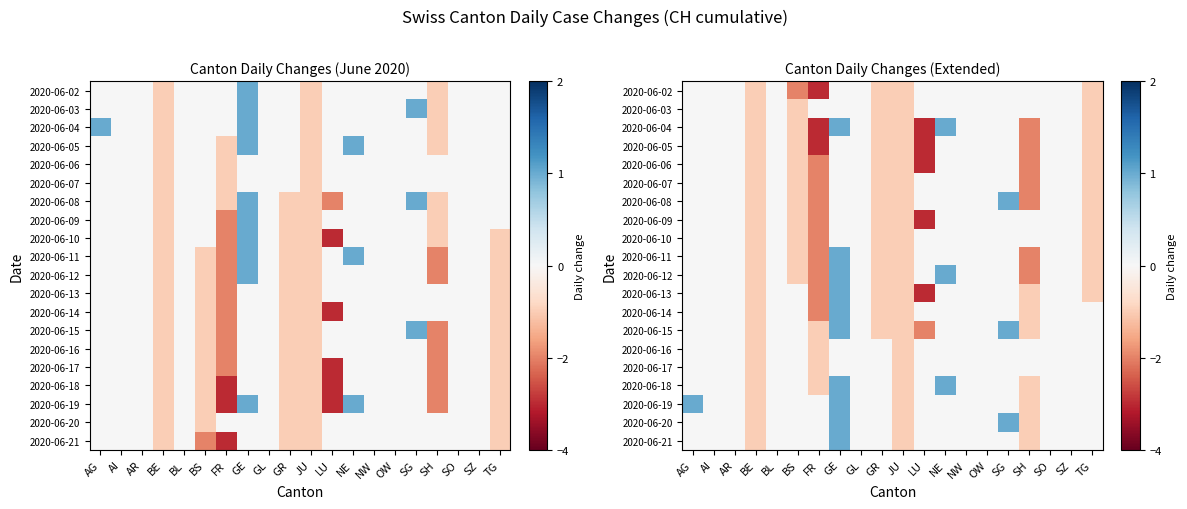

At which label is 2020-06-09 closest to -1?

BE